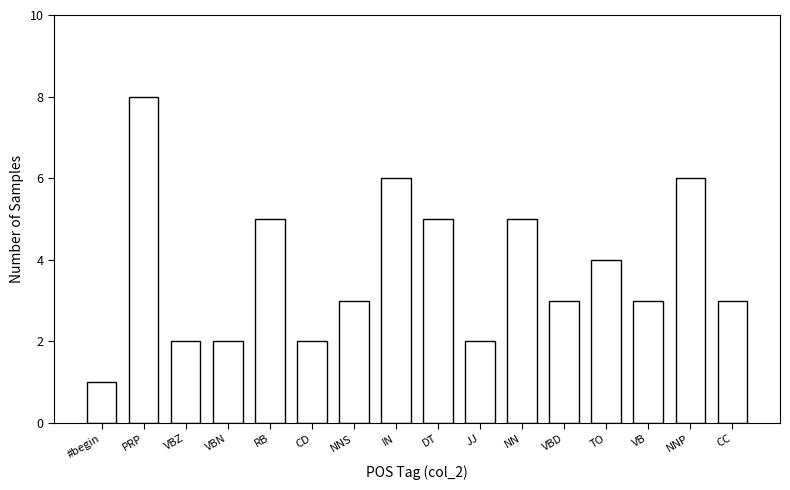

Reading left to right, extract all data points from this chart.

#begin=1	PRP=8	VBZ=2	VBN=2	RB=5	CD=2	NNS=3	IN=6	DT=5	JJ=2	NN=5	VBD=3	TO=4	VB=3	NNP=6	CC=3